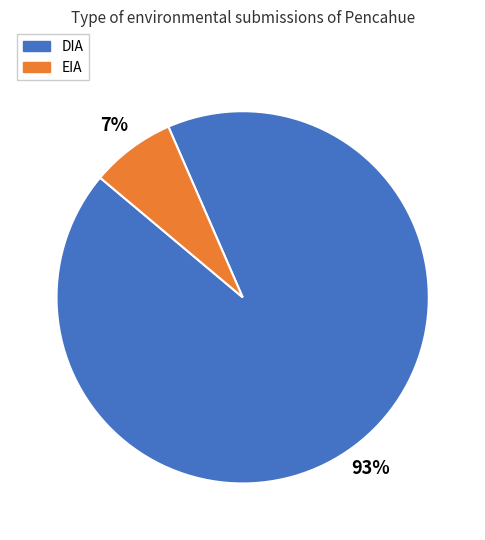

True or false: EIA accounts for 7% of the total.

True